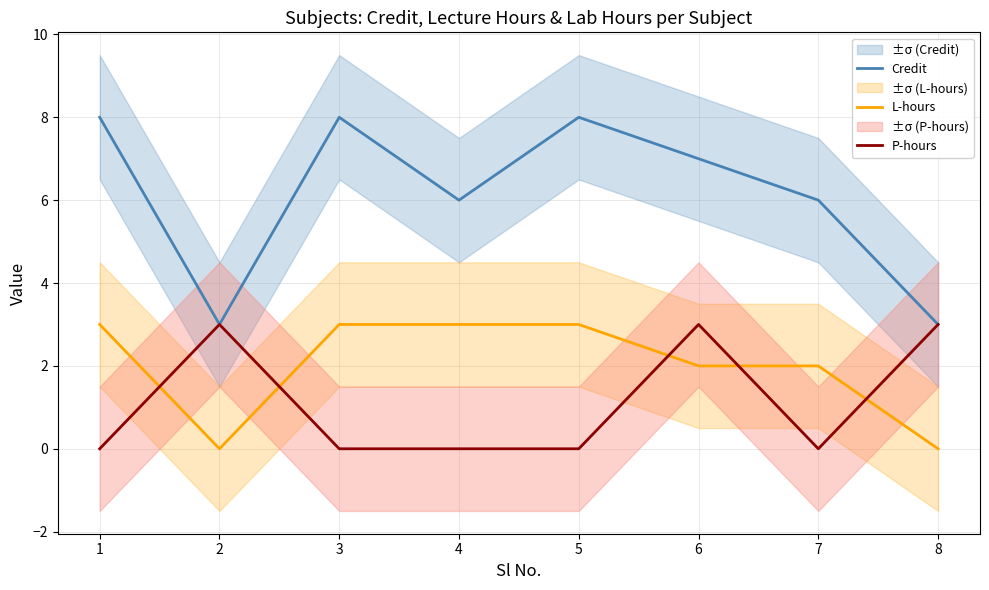

At which label is P-hours closest to 1?

1